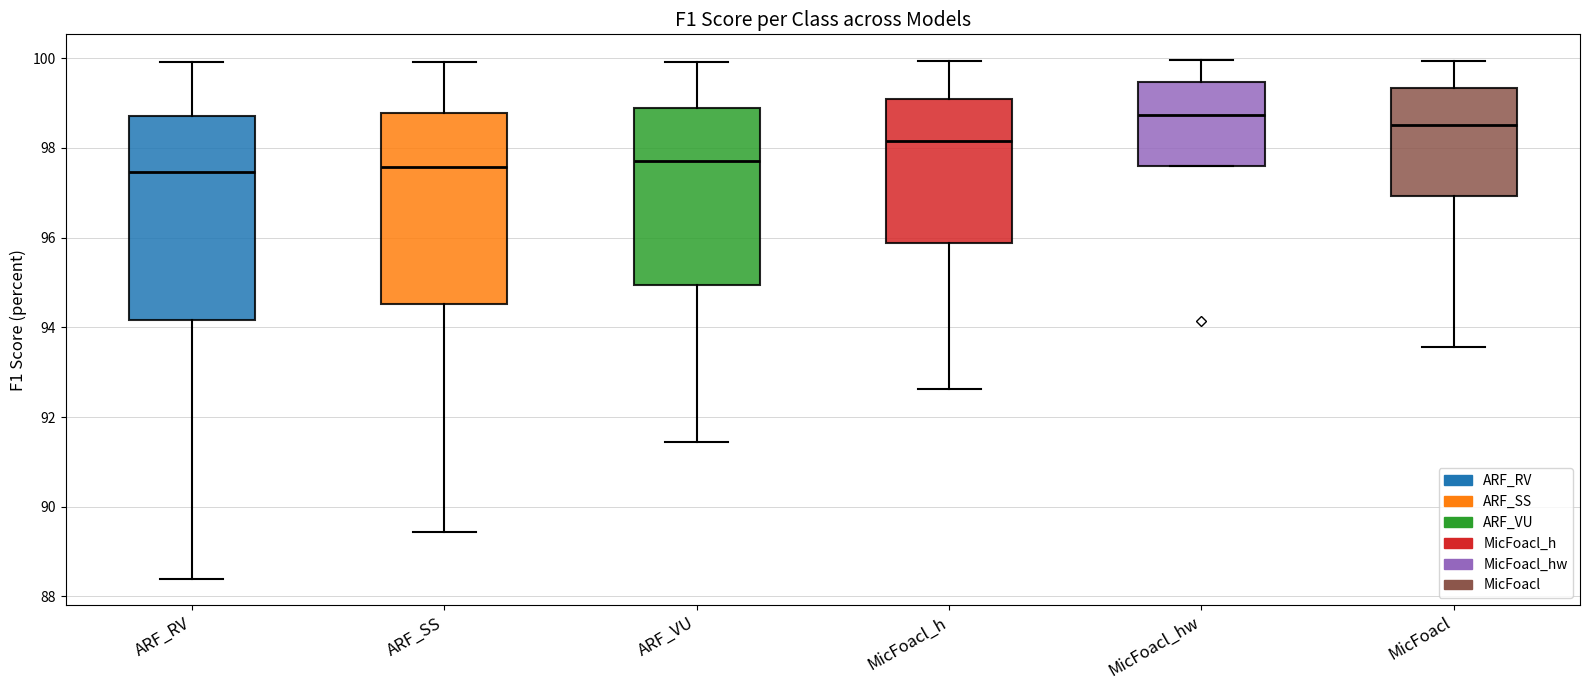

Which box's median line is the highest?

MicFoacl_hw